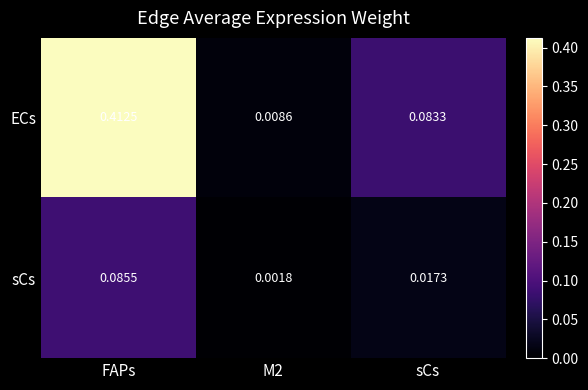

At FAPs, list the series in order from largest to smallest.

ECs, sCs